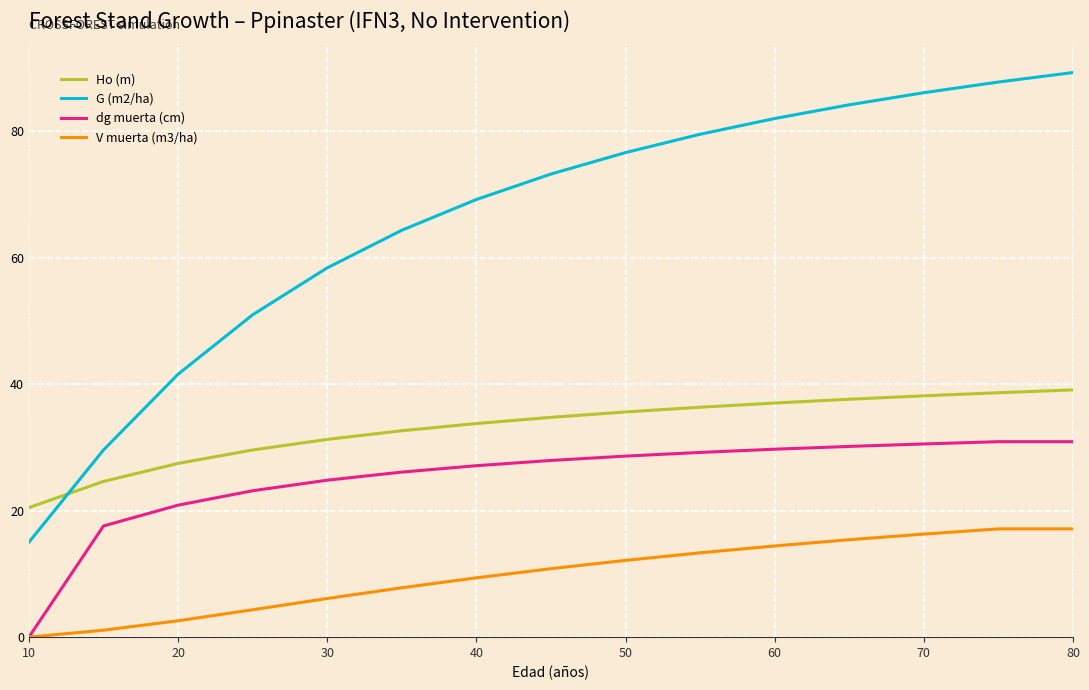

Which series has the widest spread of values?

G (m2/ha)